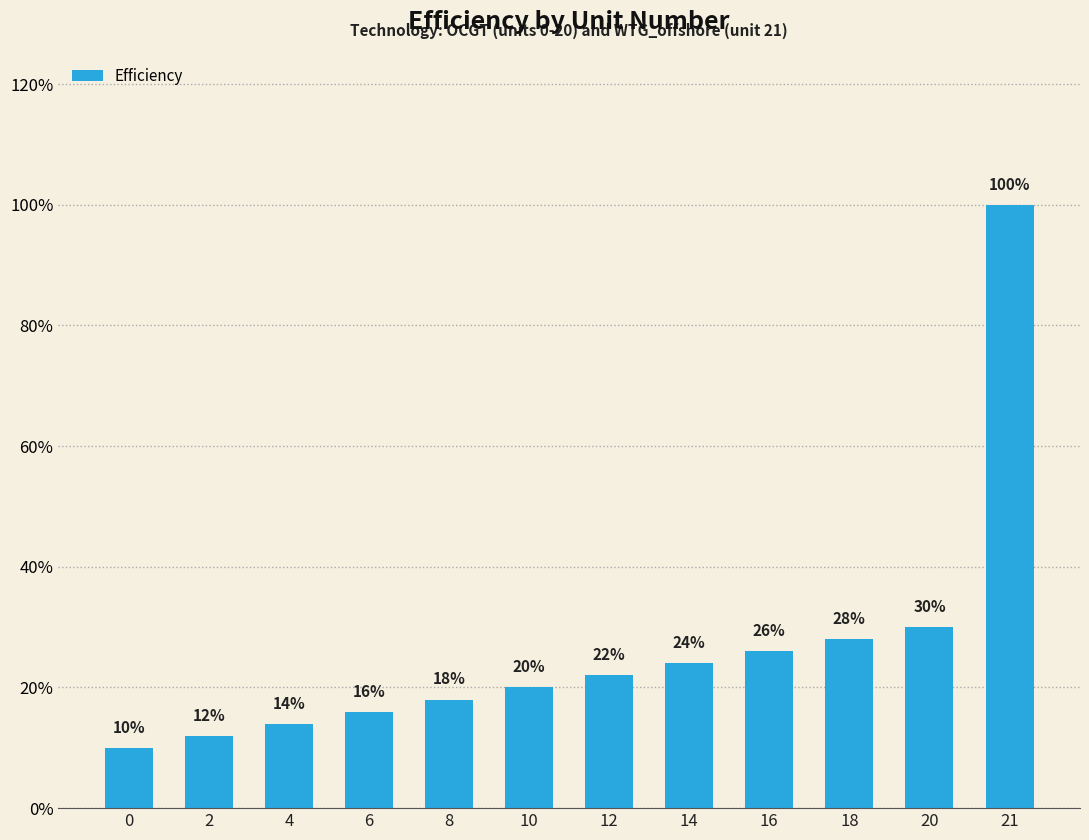

Does the chart contain any negative values?

No